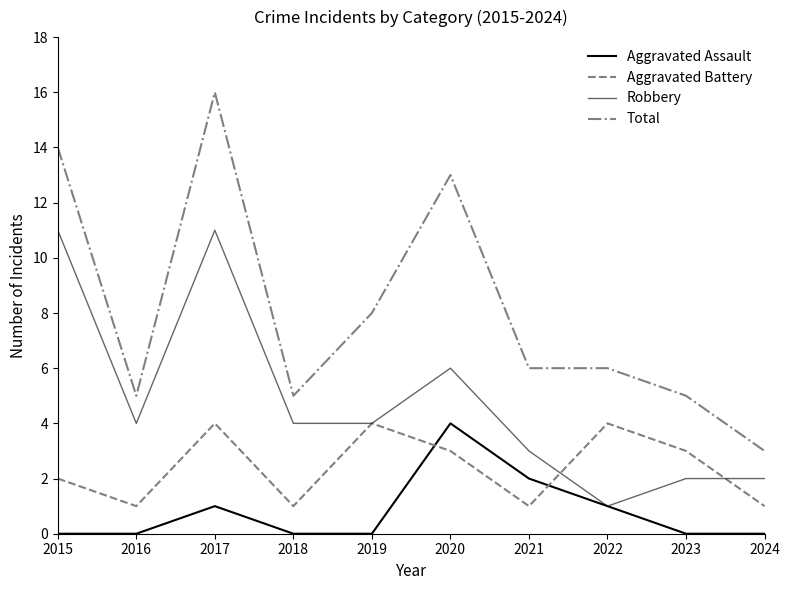

How many series are shown in this chart?

4